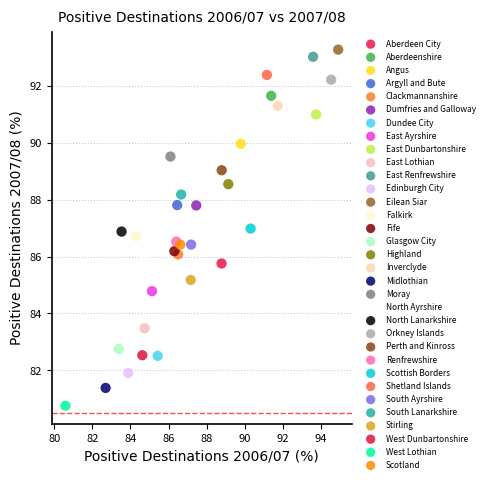

Which series reaches the minimum Y coordinate?

West Lothian